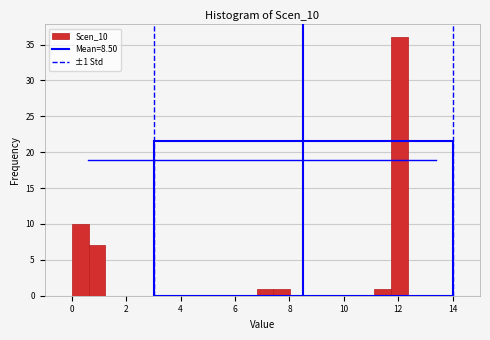

Read against the x-axis, roughly where is the centre of the tallest bar?

12.0